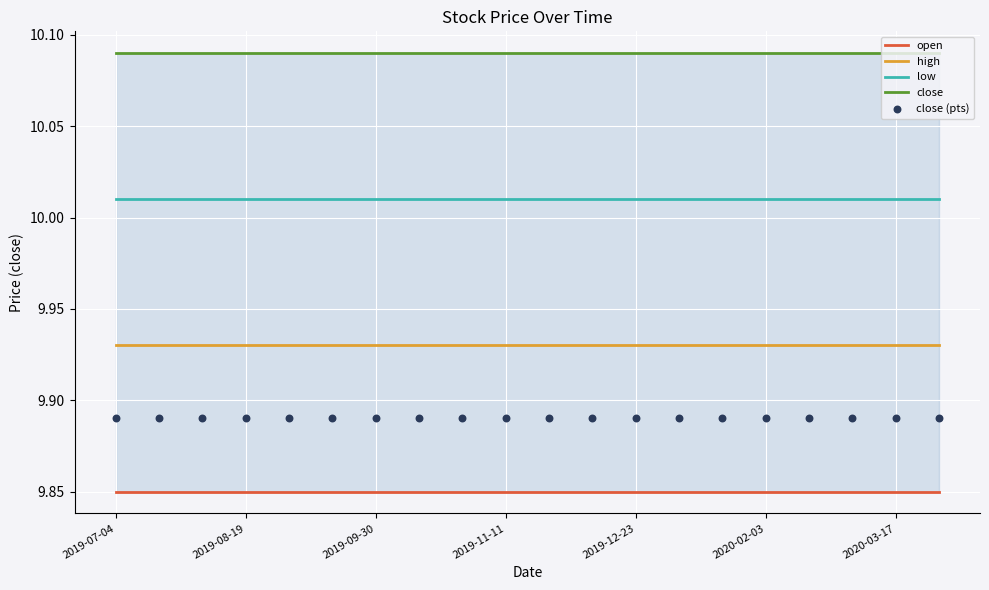

Which series has the largest total across all categories?

close